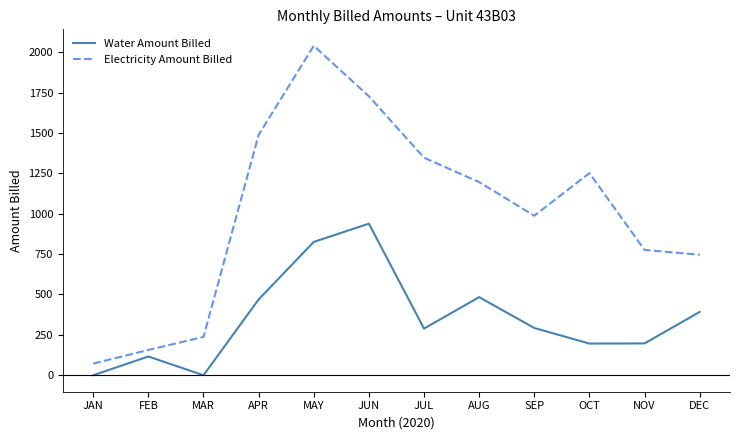

At which category is the sum across all series the highest?

MAY